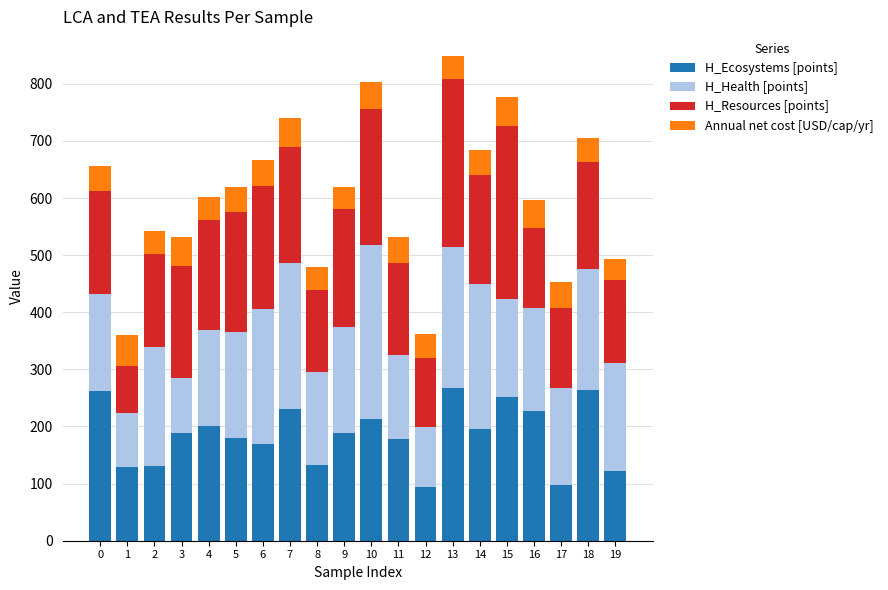

What is the highest value of the H_Ecosystems [points] series?

267.3